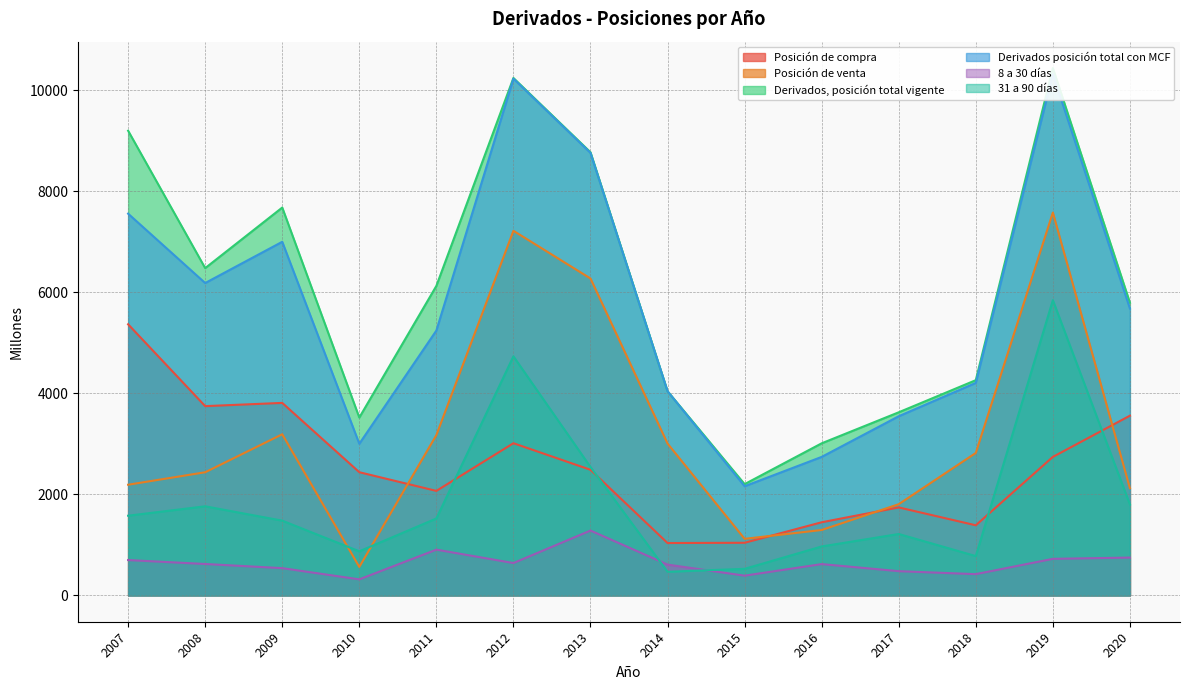

True or false: 8 a 30 días has a value of 640 at 2012.

True